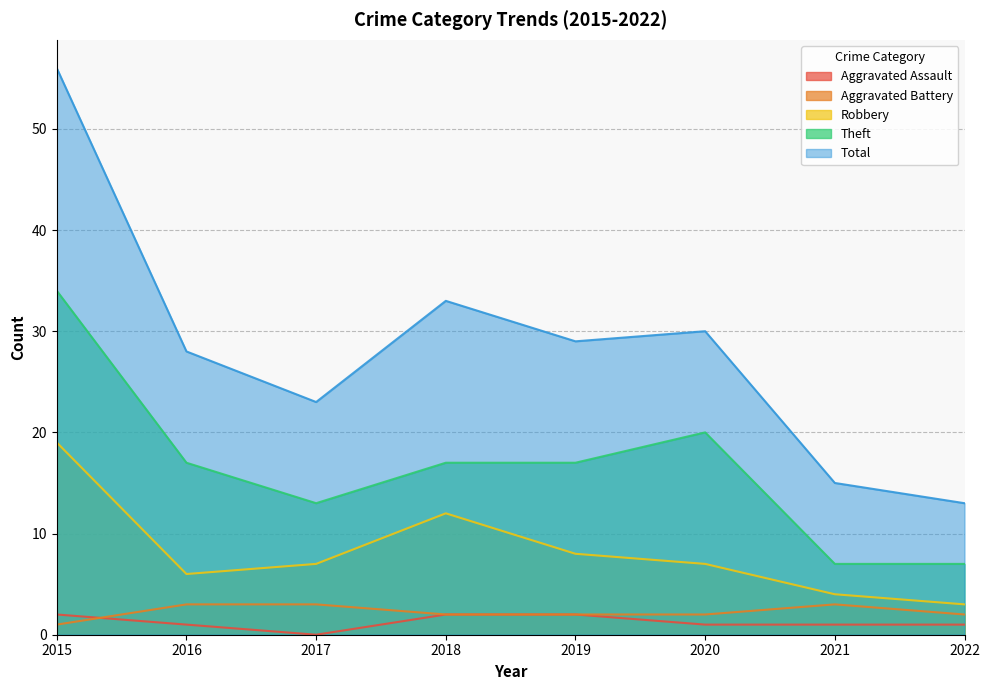

What is the value of the Theft point at the 2nd from the left?

17